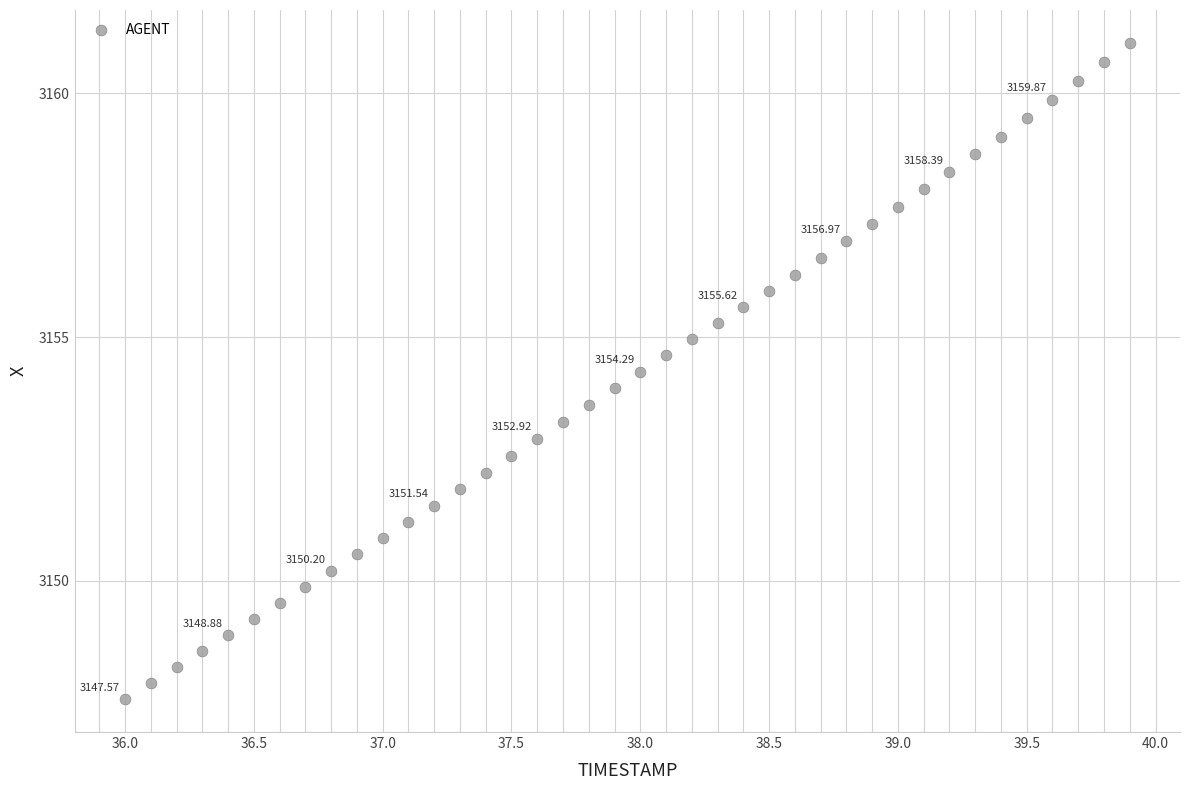

What is the range of Y values (max minus min)?

13.5